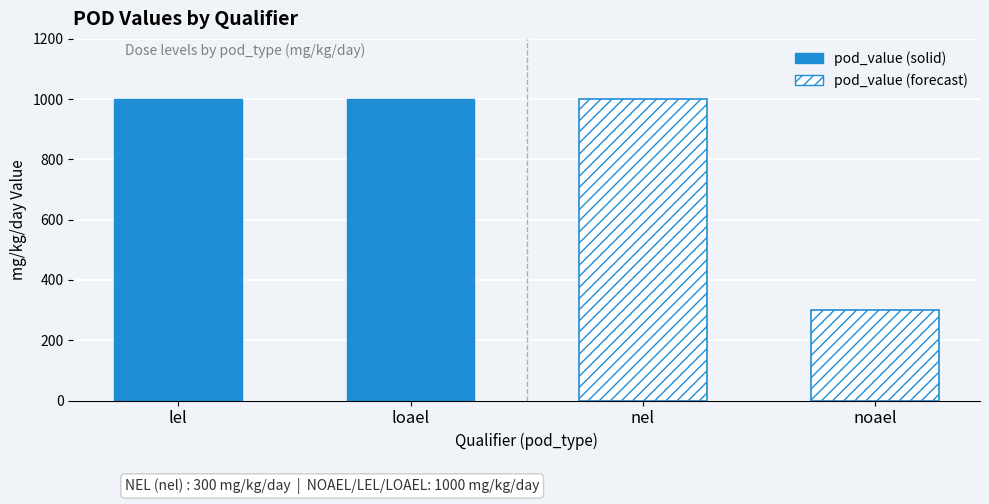

What is the label of the 4th bar from the left?

noael